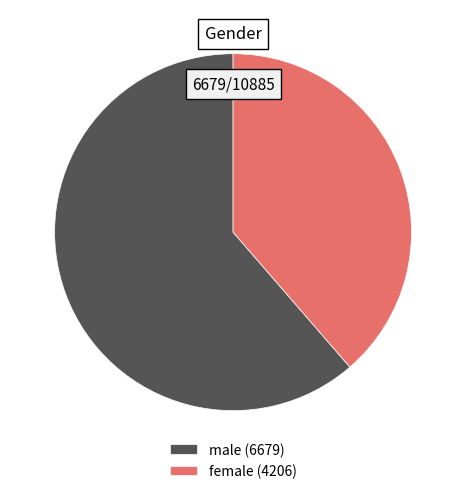

What is the largest slice in the pie chart?

male